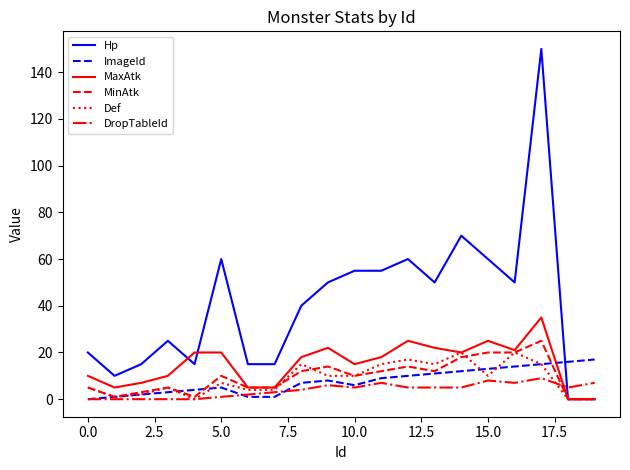

How many times do ImageId and Hp cross each other?

1